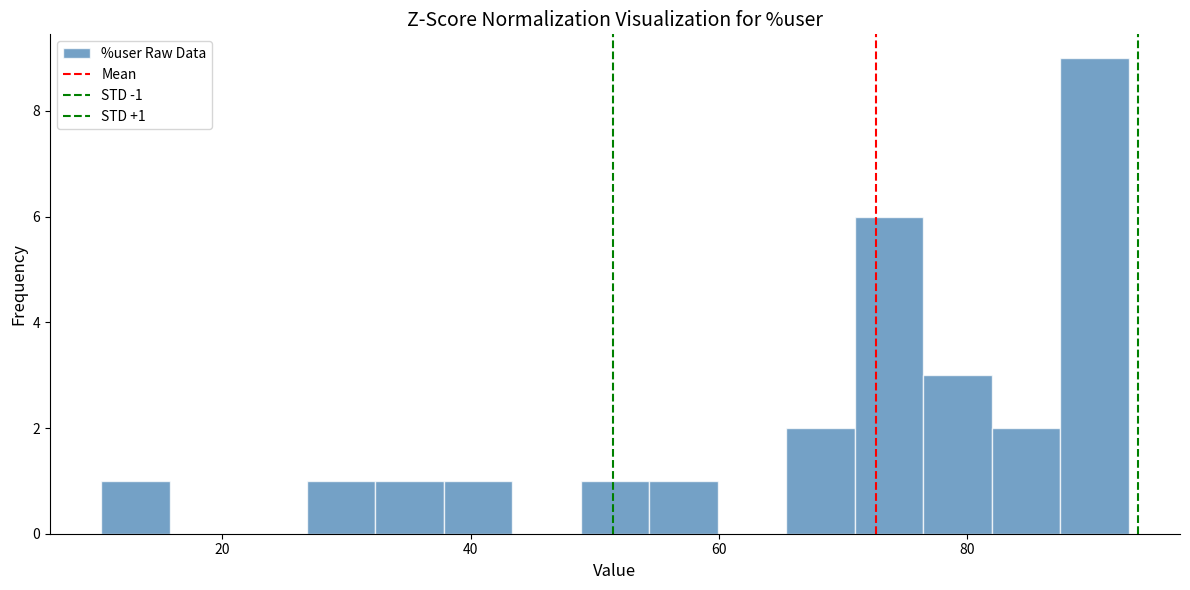

Around what value on the x-axis is the tallest bar? Give the approximate position of its centre, as read against the axis.

90